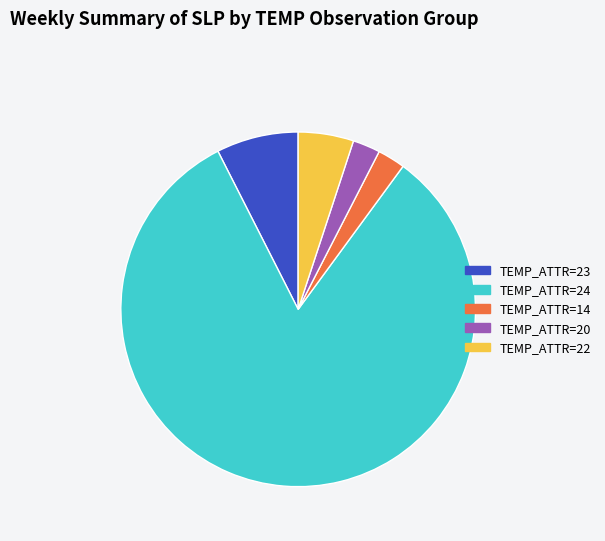

What is the ratio of the value at TEMP_ATTR=22 to the value at TEMP_ATTR=23?

0.7